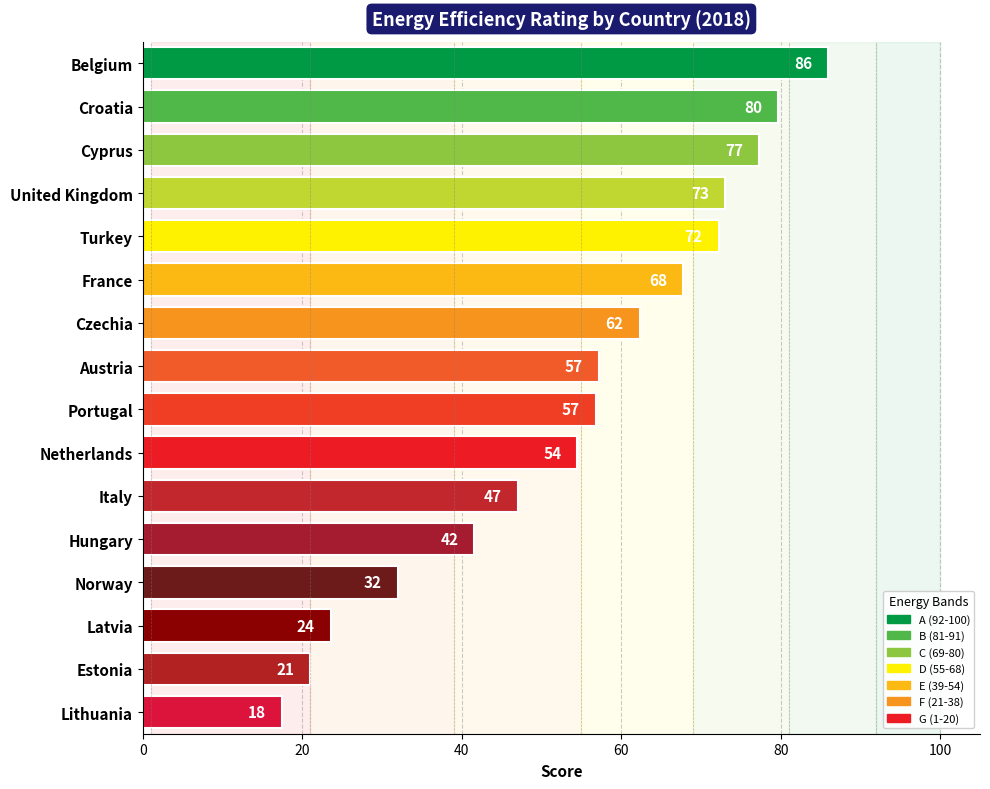

What is the ratio of the value at Turkey to the value at Belgium?

0.8